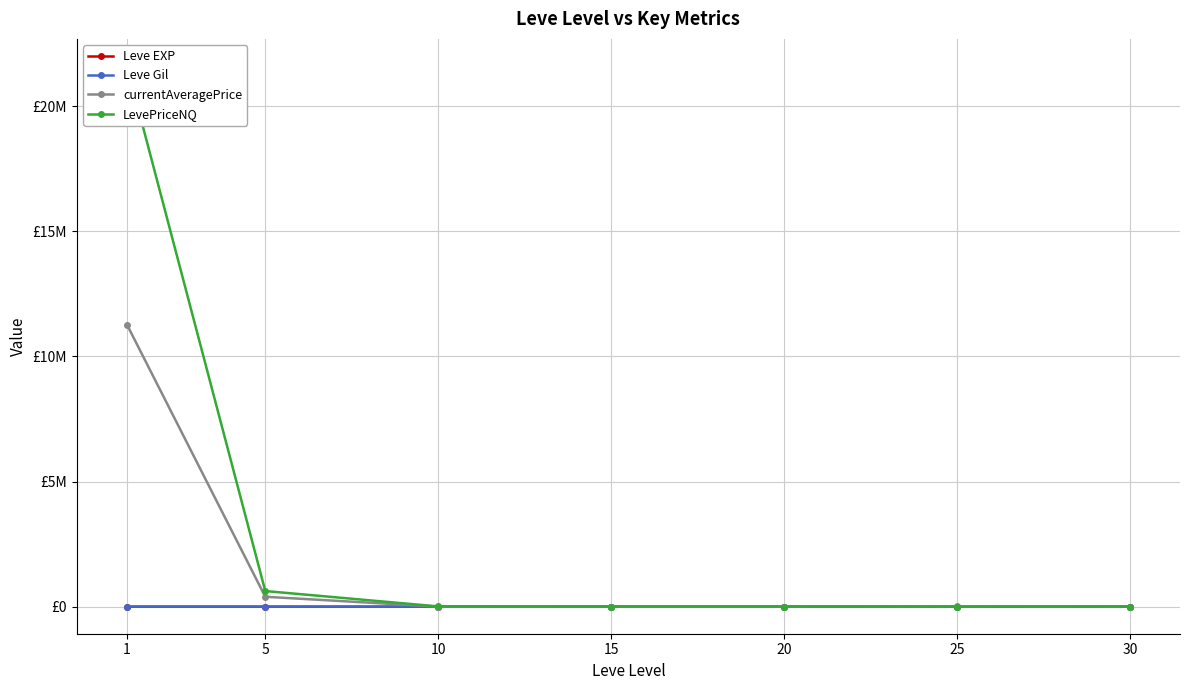

Where do LevePriceNQ and currentAveragePrice first cross each other?

20 and 25